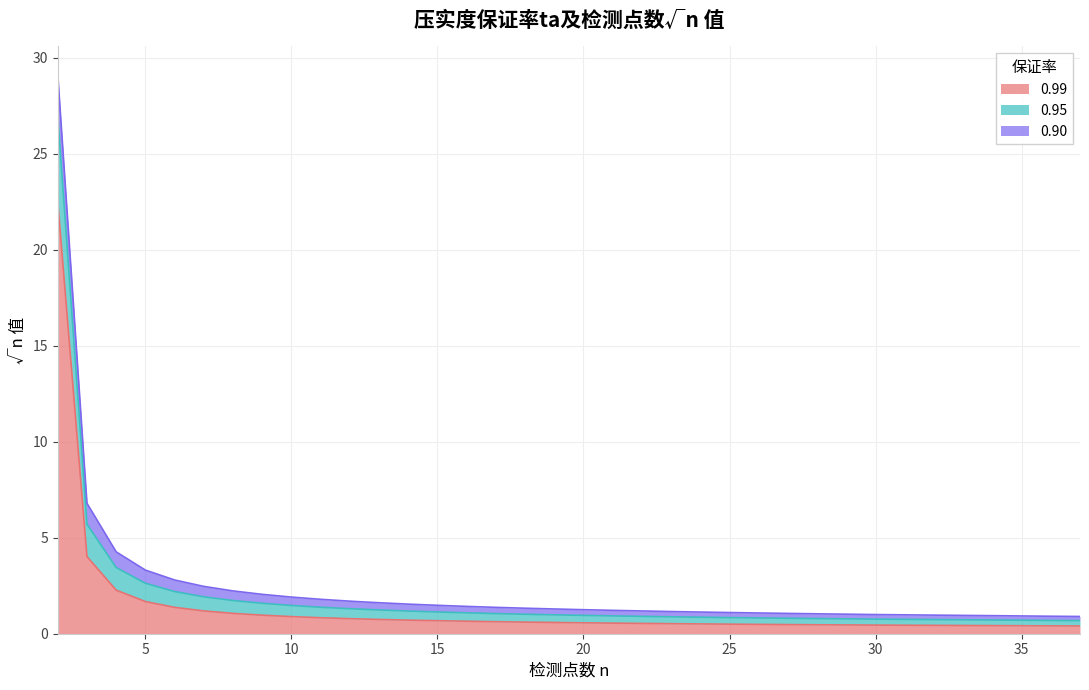

Rank the categories by 0.99 value from lowest to highest.

37, 36, 35, 34, 33, 32, 31, 30, 29, 28, 27, 26, 25, 24, 23, 22, 21, 20, 19, 18, 17, 16, 15, 14, 13, 12, 11, 10, 9, 8, 7, 6, 5, 4, 3, 2